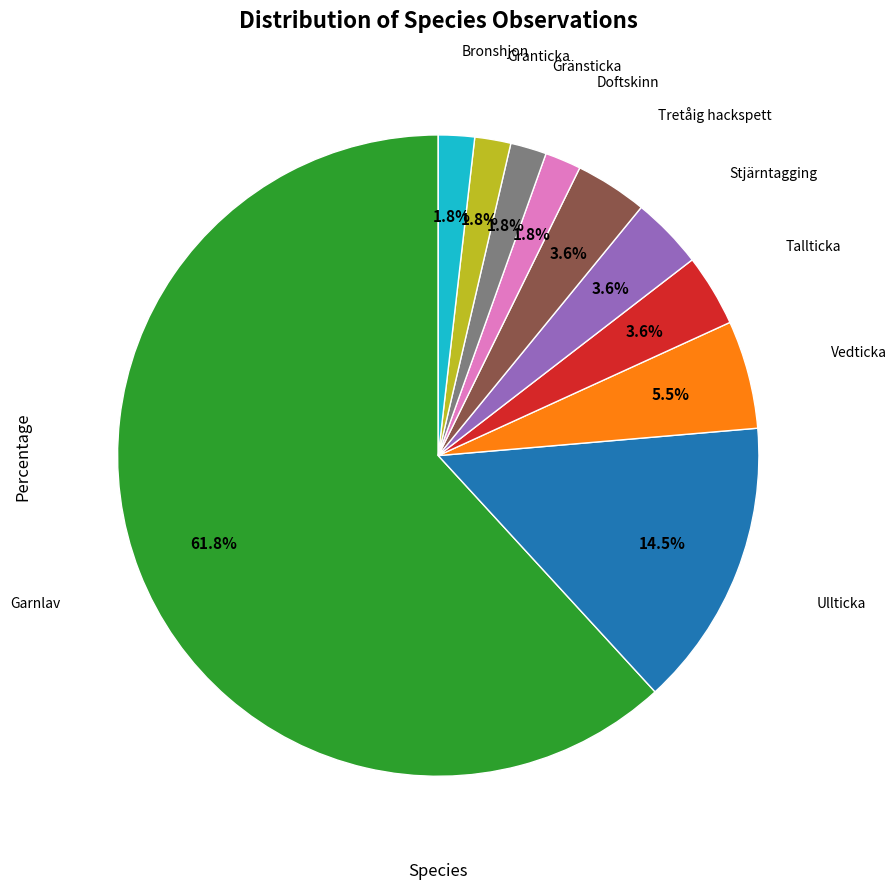

Is there any slice that represents more than half of the pie?

Yes